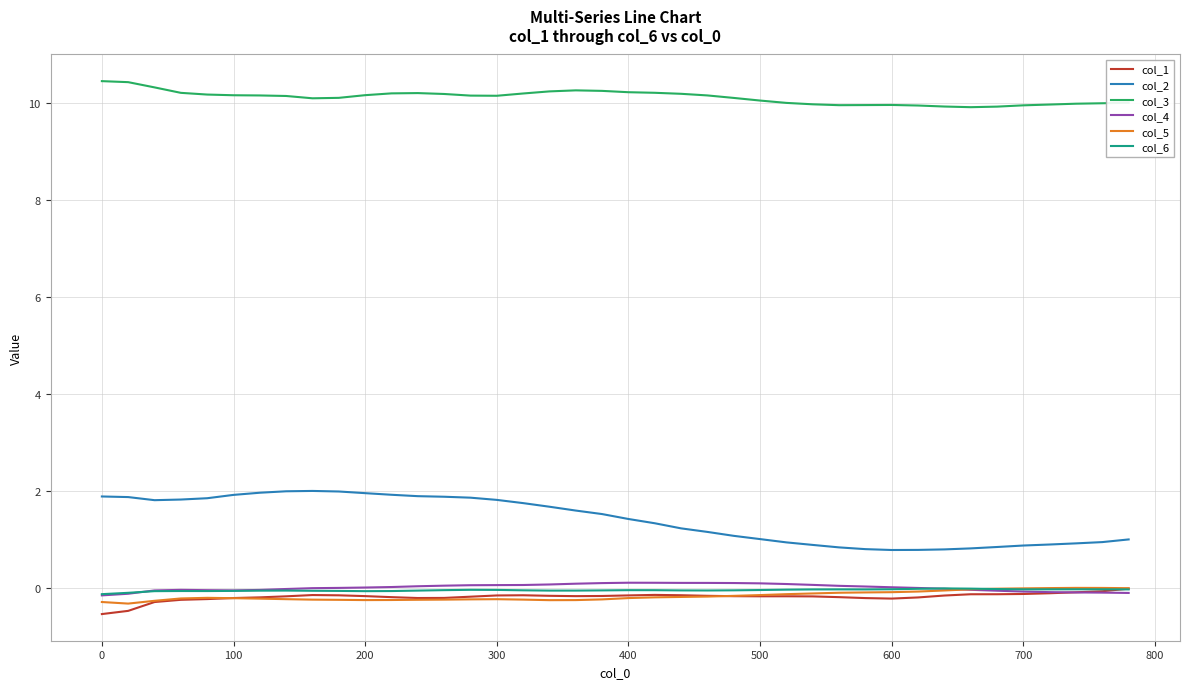

True or false: col_4 and col_3 cross at least once.

False